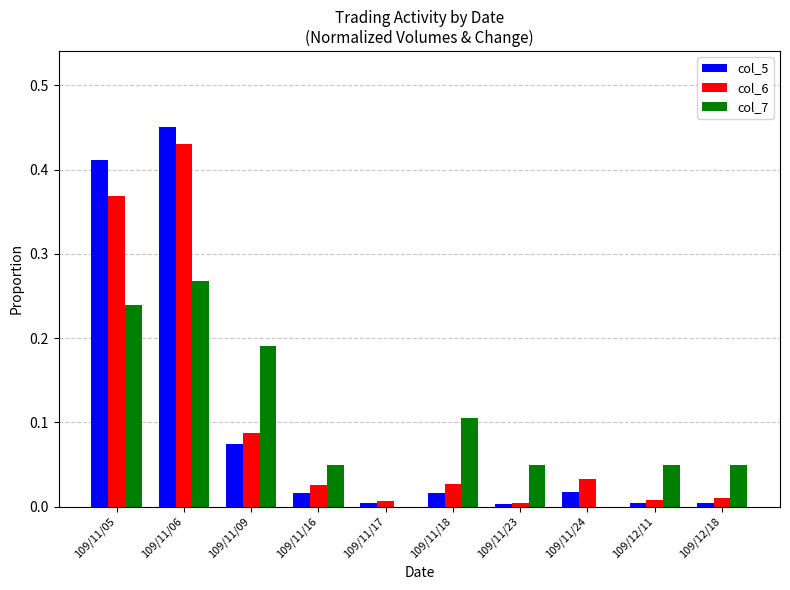

How many distinct data groups are displayed?

3